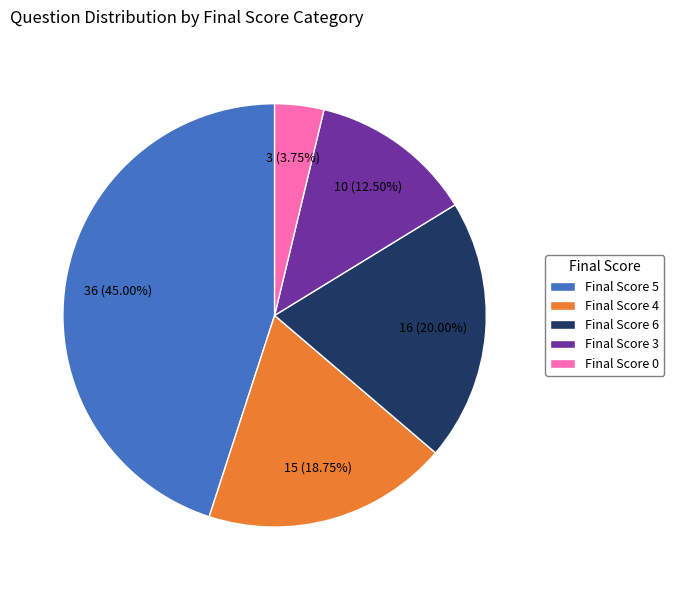

Does Final Score 5 account for over 50% of the chart?

No